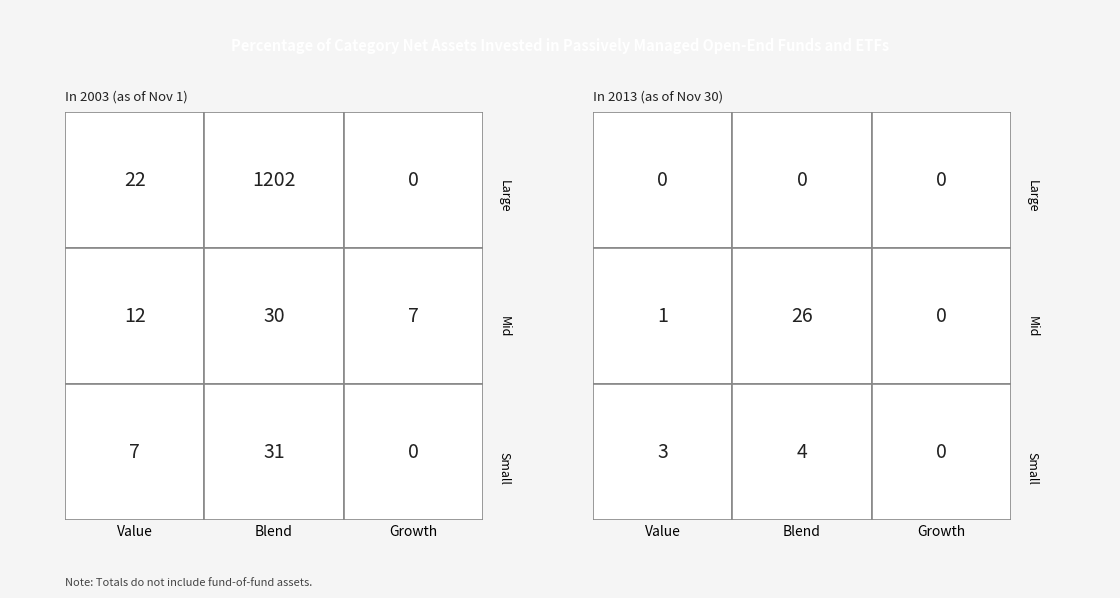

What is the difference between the highest and lowest values at 4?

7